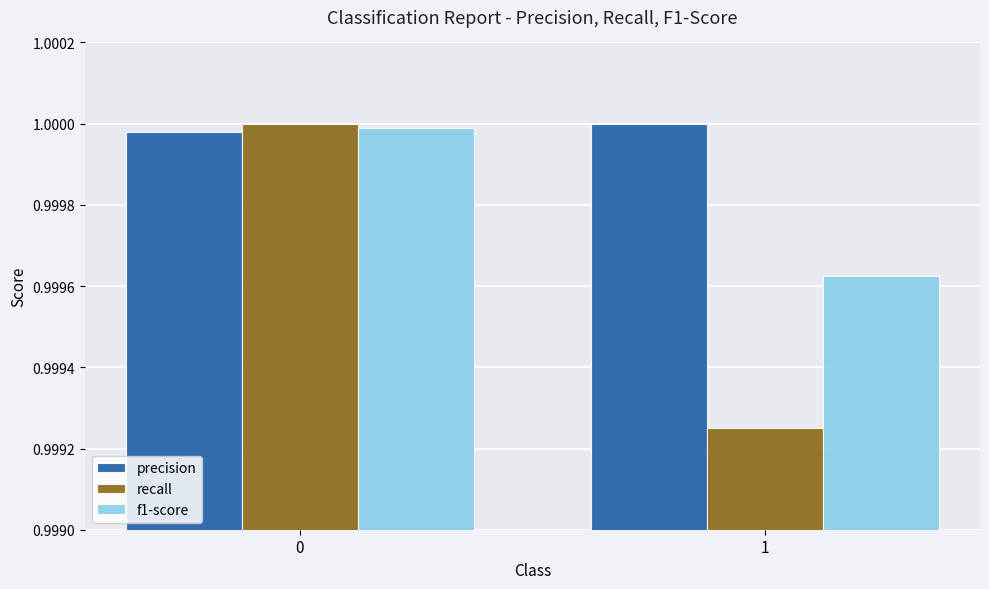

Count the number of data series in this chart.

3